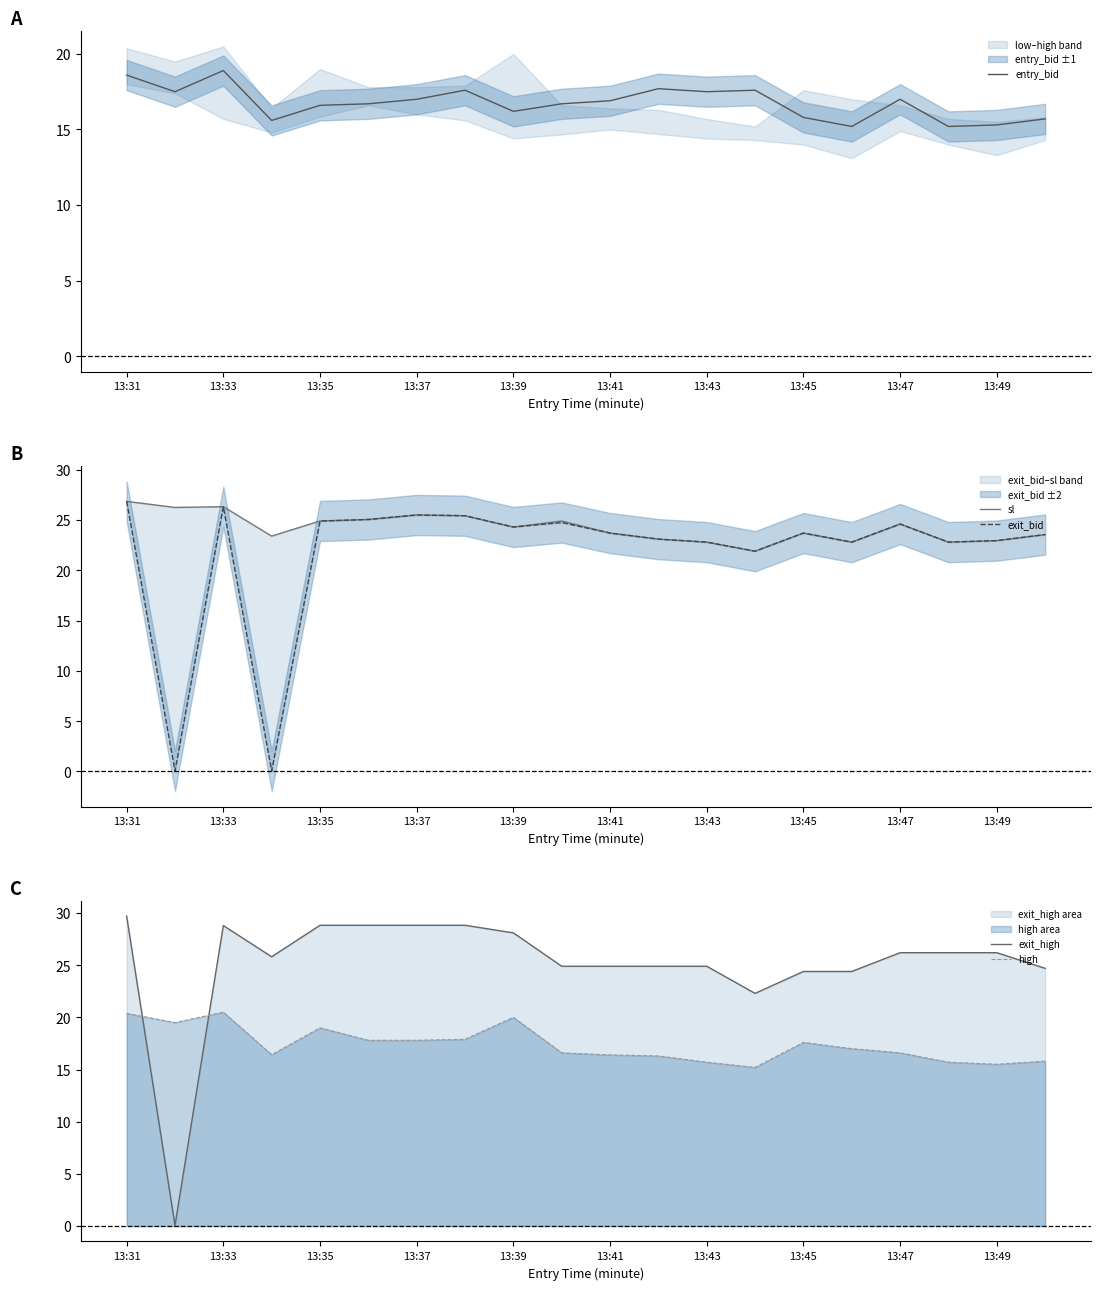

How many lines are shown in the chart?

5